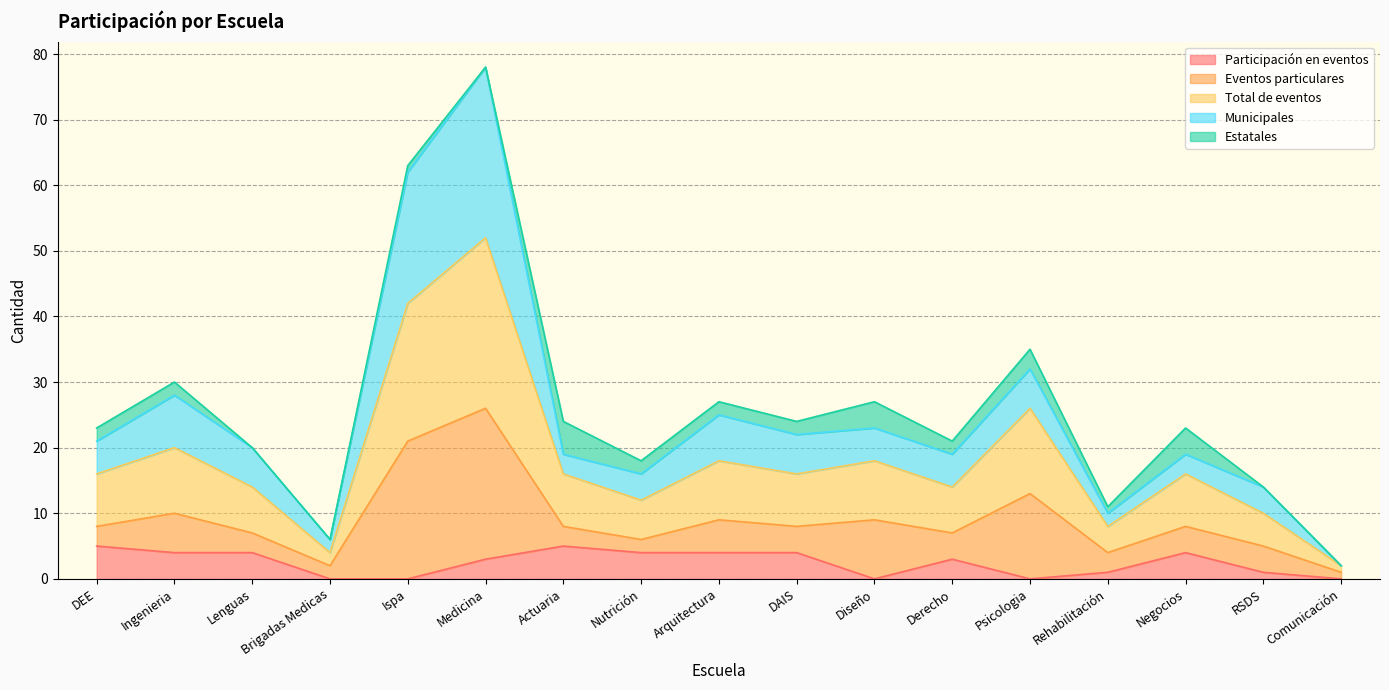

What is the minimum value for Total de eventos?

1